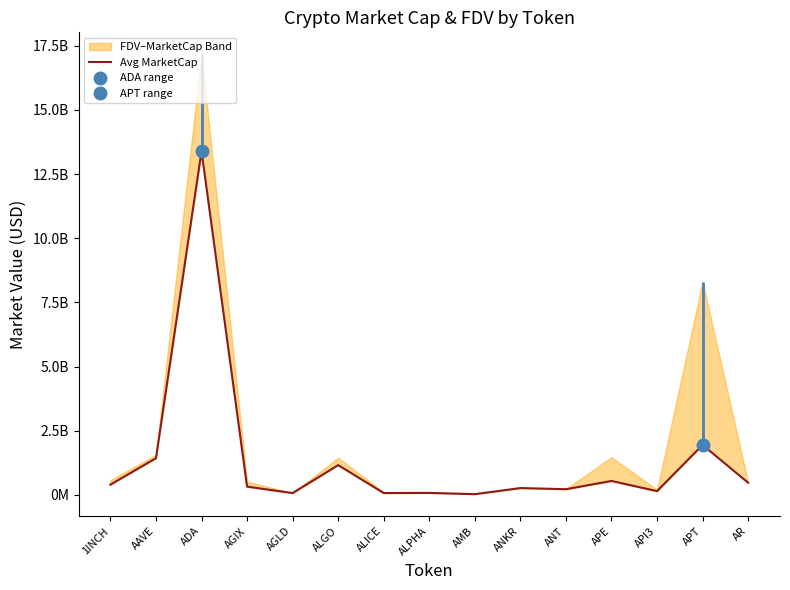

Rank the categories by value from highest to lowest.

ADA, APT, AAVE, ALGO, APE, AR, 1INCH, AGIX, ANKR, ANT, API3, ALPHA, ALICE, AGLD, AMB